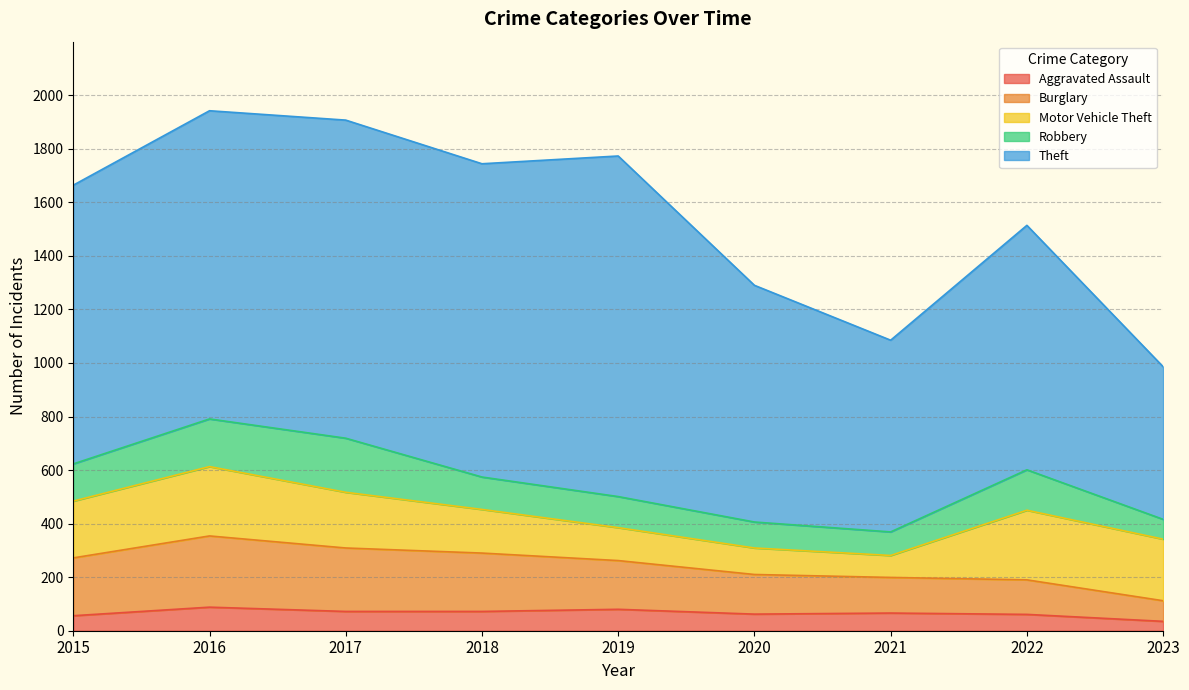

What is the difference between the second highest and second lowest values in the Aggravated Assault series?

24